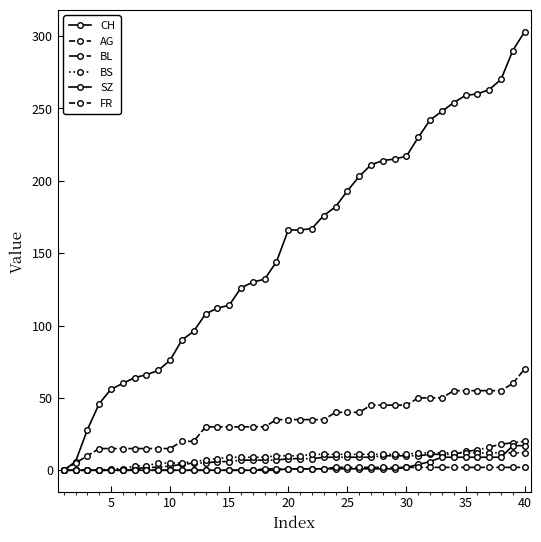

Does the chart have visible grid lines?

No